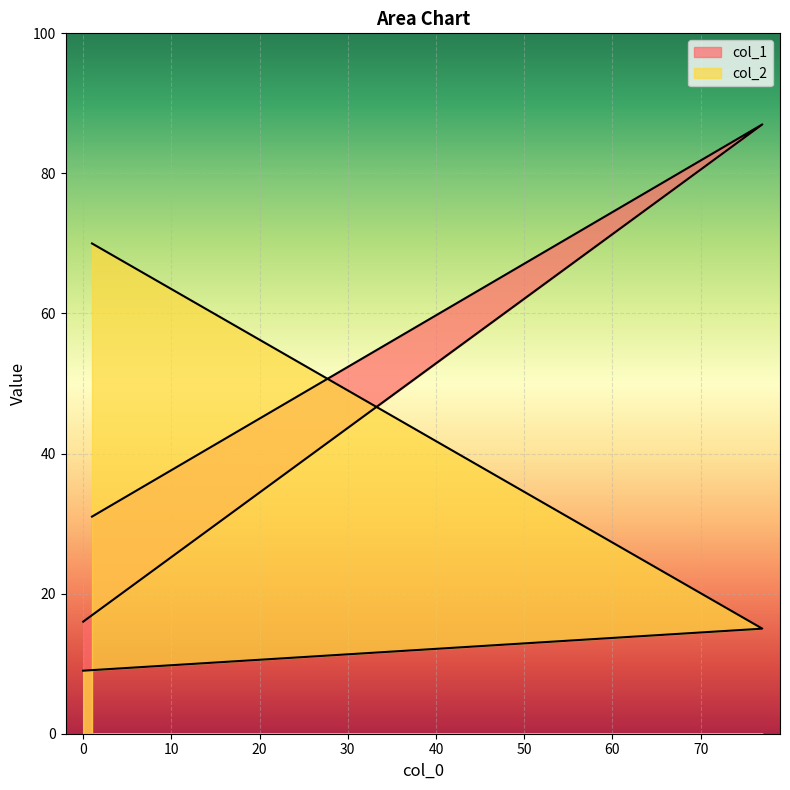

Reading left to right, list all the values displayed in this chart.

col_1: 16	87	31
col_2: 9	15	70